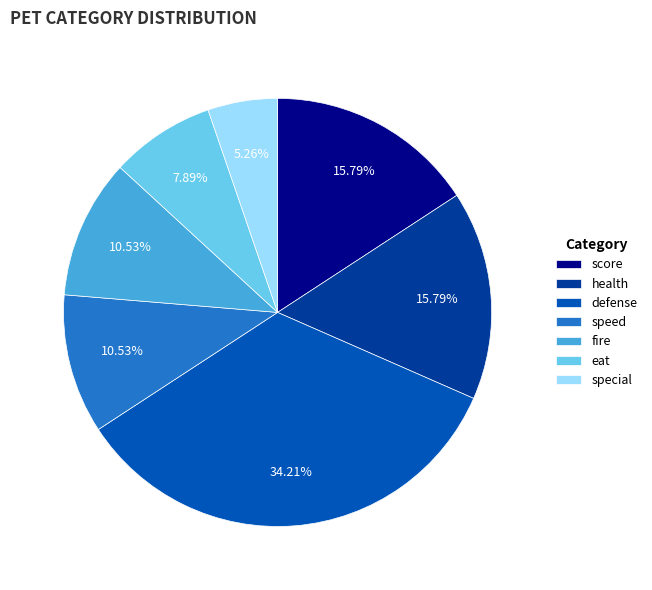

Count the number of slices in the pie.

7